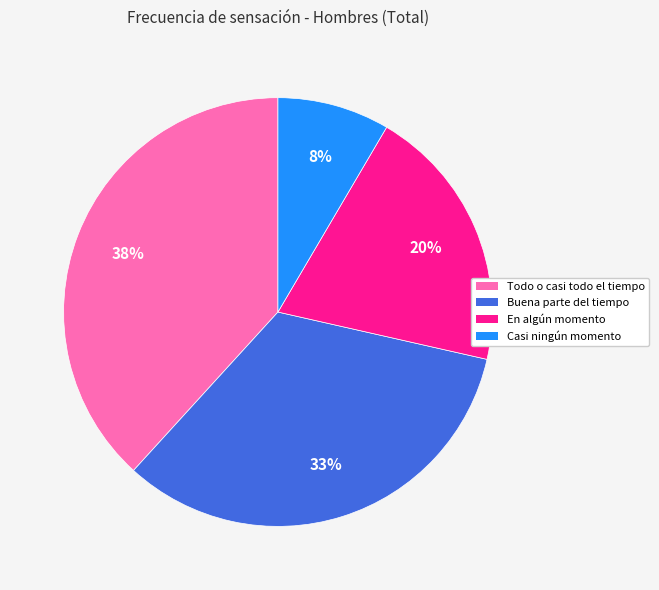

Does any single category account for the majority?

No